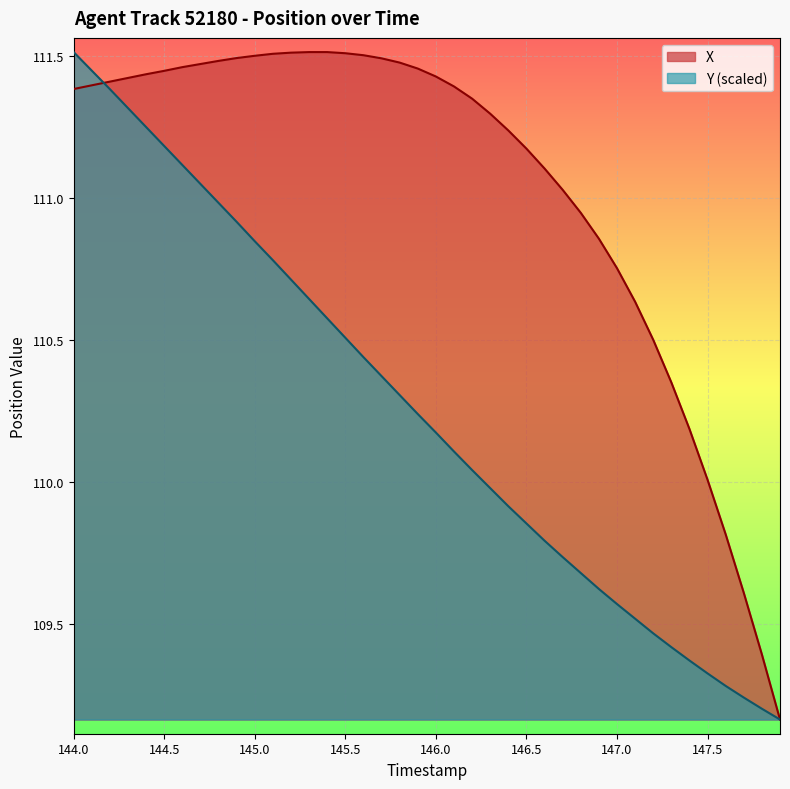

Rank the series by their average value, from lowest to highest.

Y (scaled), X